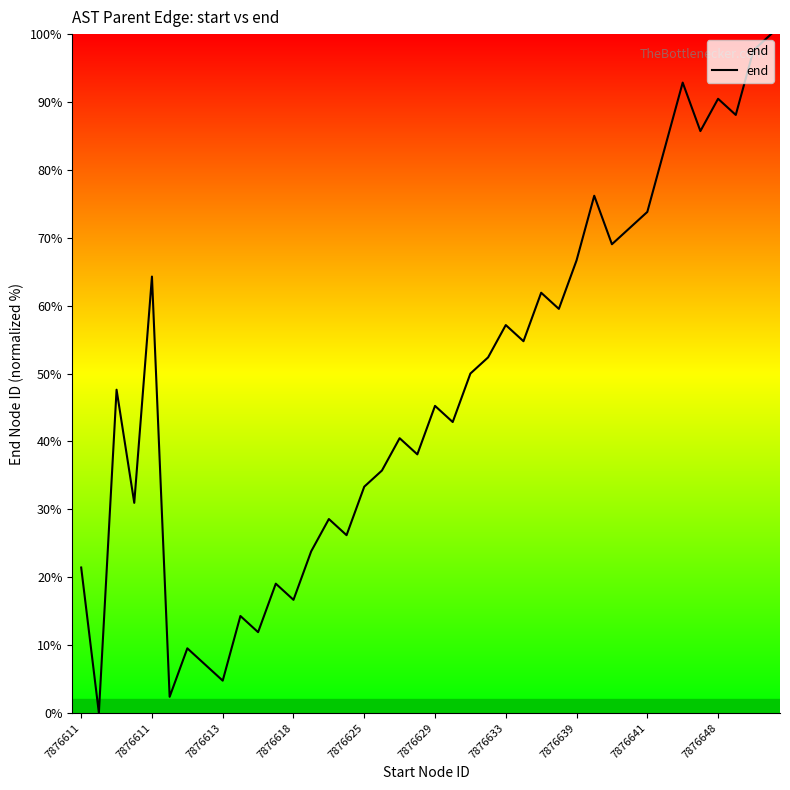

What is the difference between the maximum and minimum values?

100.0